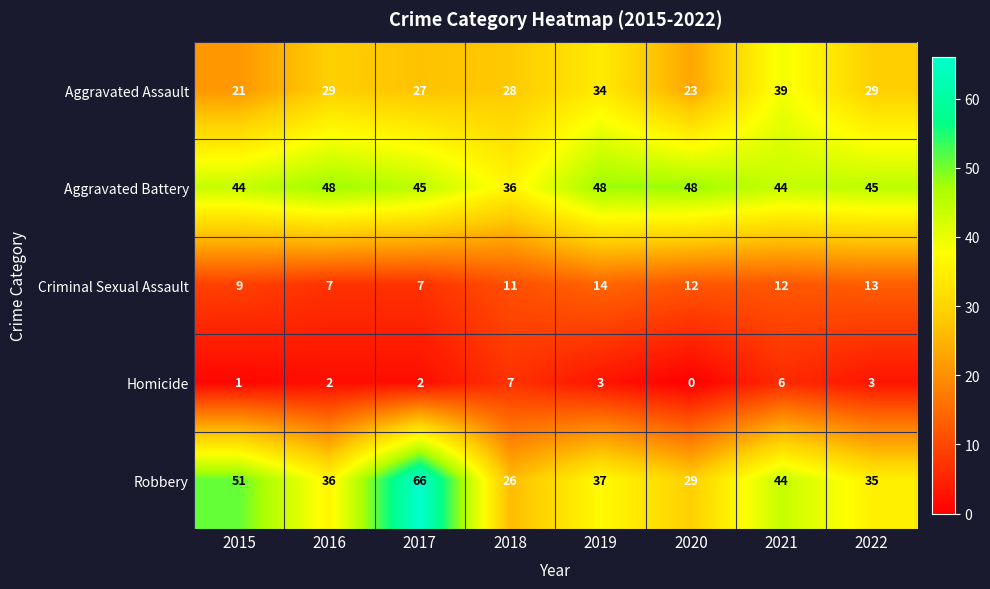

Which series has the largest range (max minus min)?

Robbery